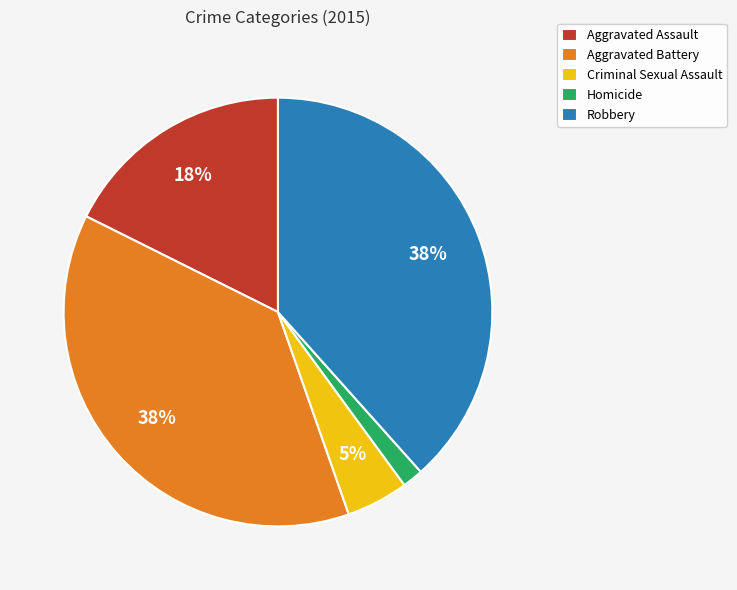

How many segments does this pie chart have?

5